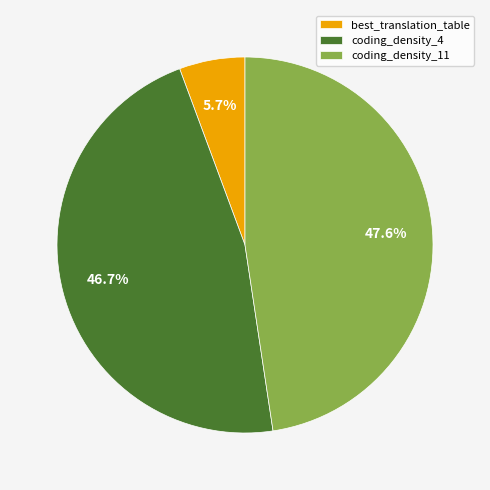

To the nearest percent, what is the combined percentage of coding_density_11 and best_translation_table?

53%